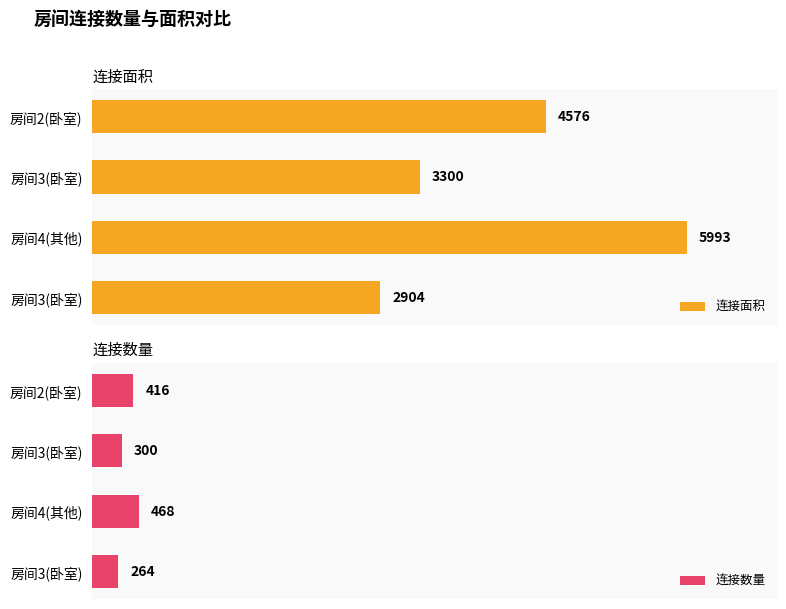

Rank the series by their average value, from highest to lowest.

连接面积, 连接数量